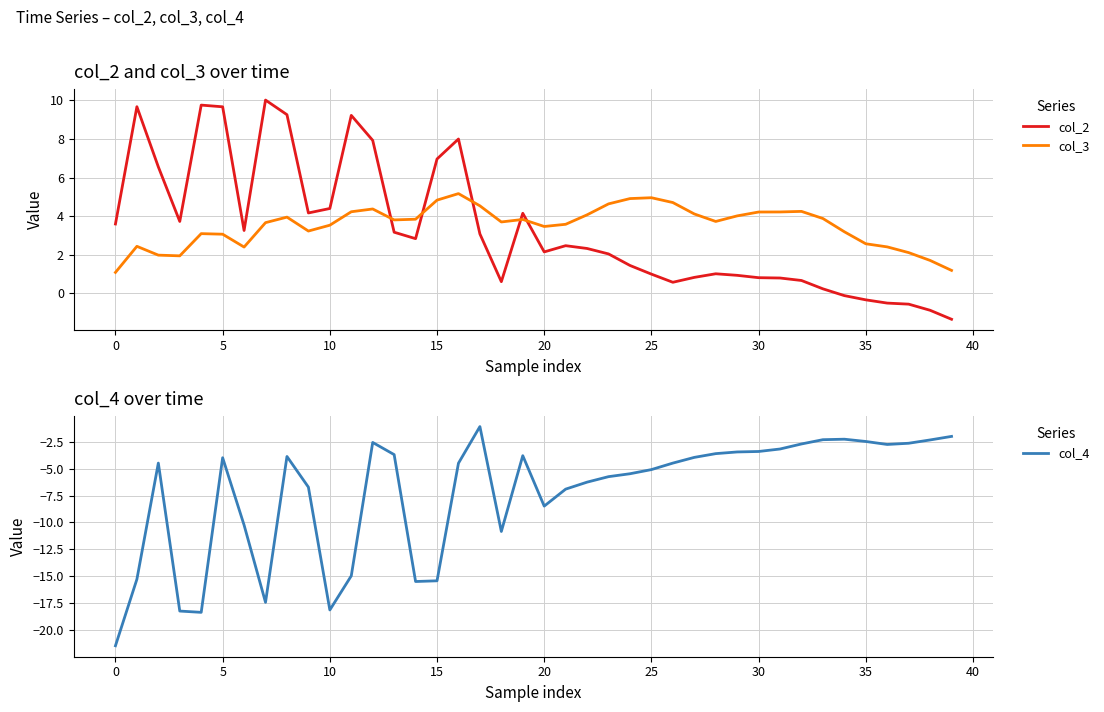

What is the lowest value of the col_3 series?

1.1